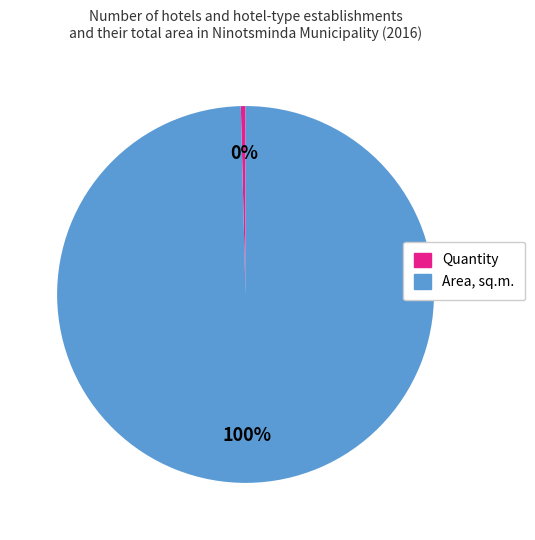

Rank the categories by value from lowest to highest.

Quantity, Area, sq.m.